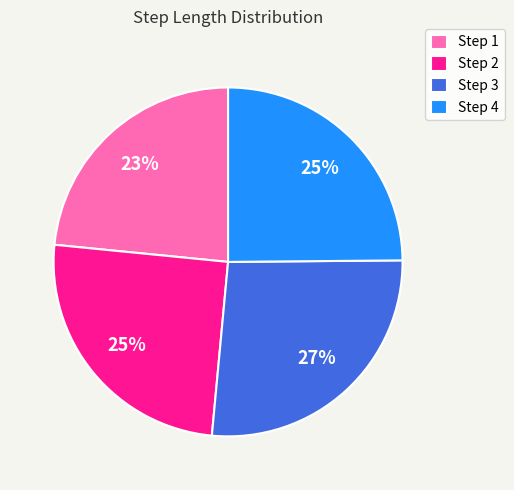

How many slices are in this pie chart?

4